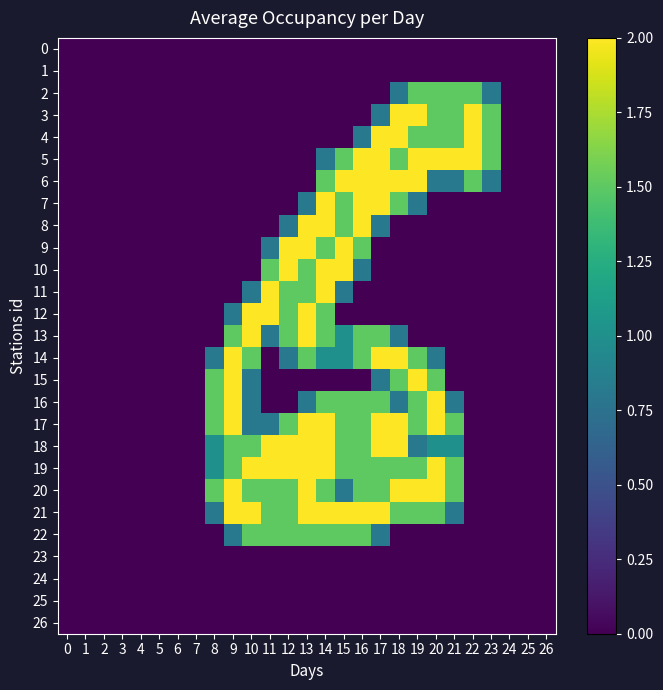

At how many categories does at least one series exceed 1?

16